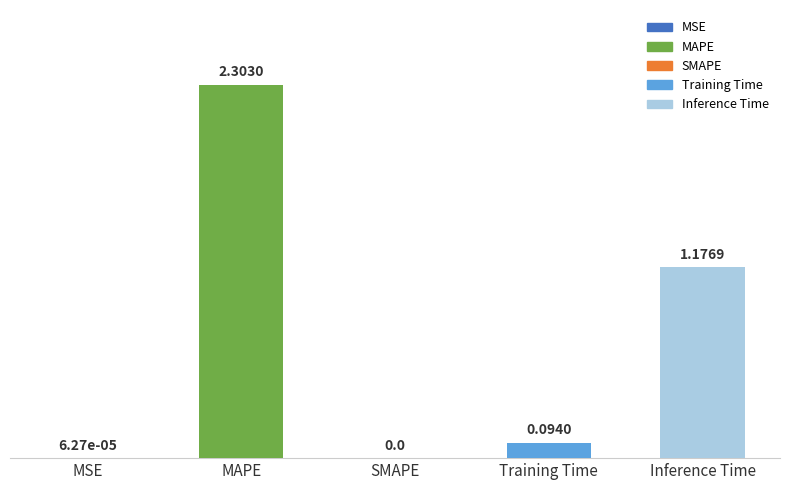

What is the sum of all values?

3.6